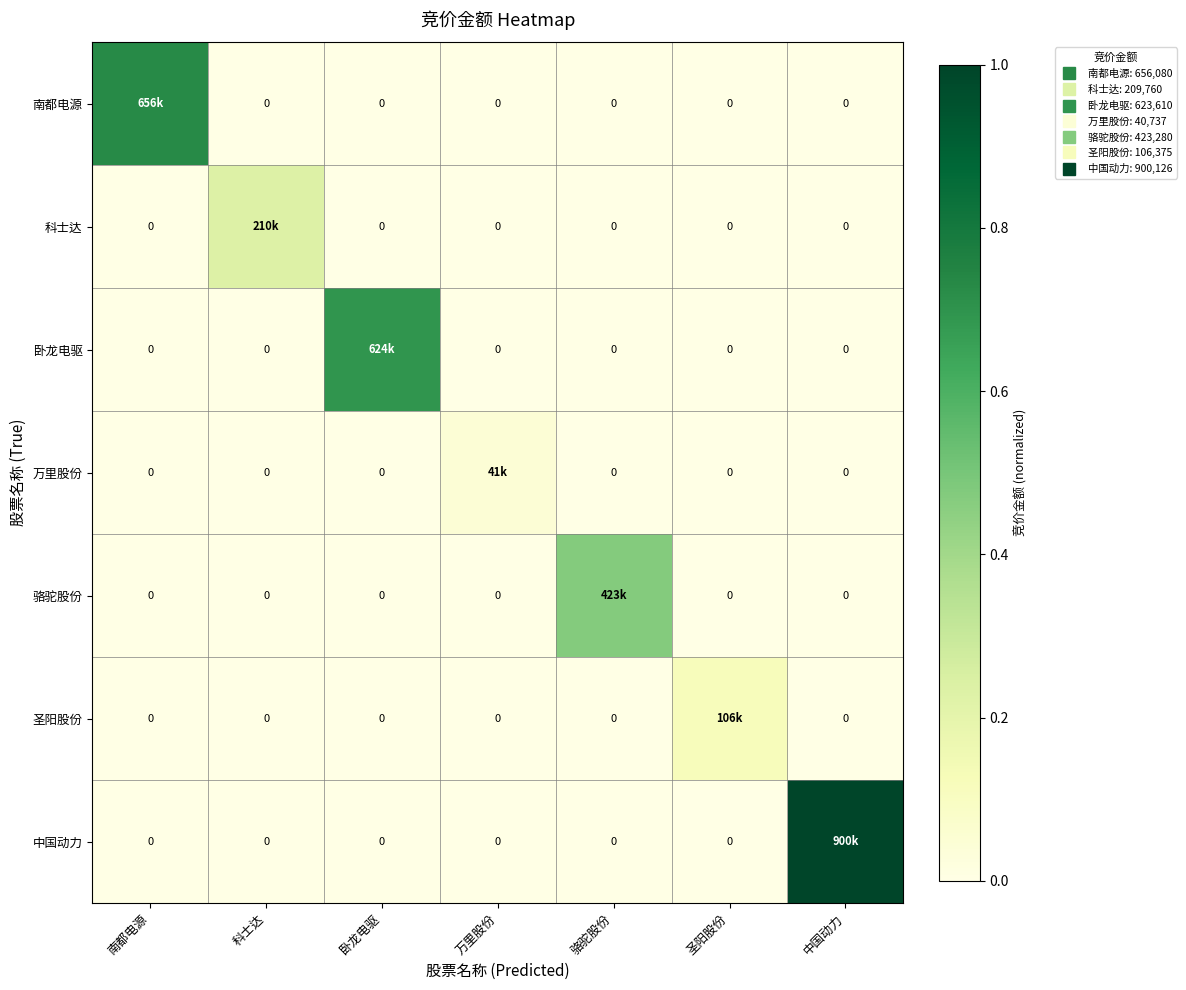

True or false: 万里股份 has a value of -0.0 at 圣阳股份.

False